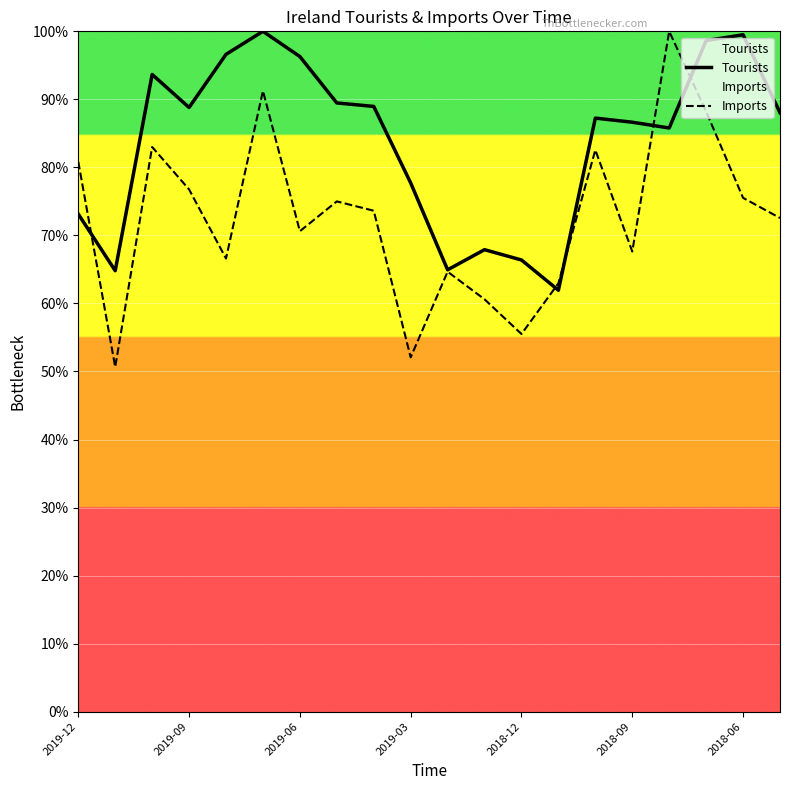

Where is Tourists nearest to the value 0?

13